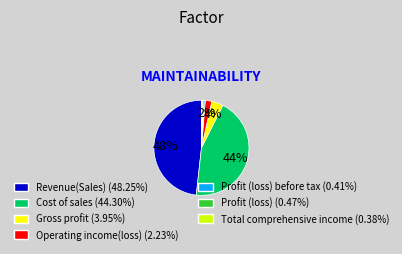

Count the number of slices in the pie.

7